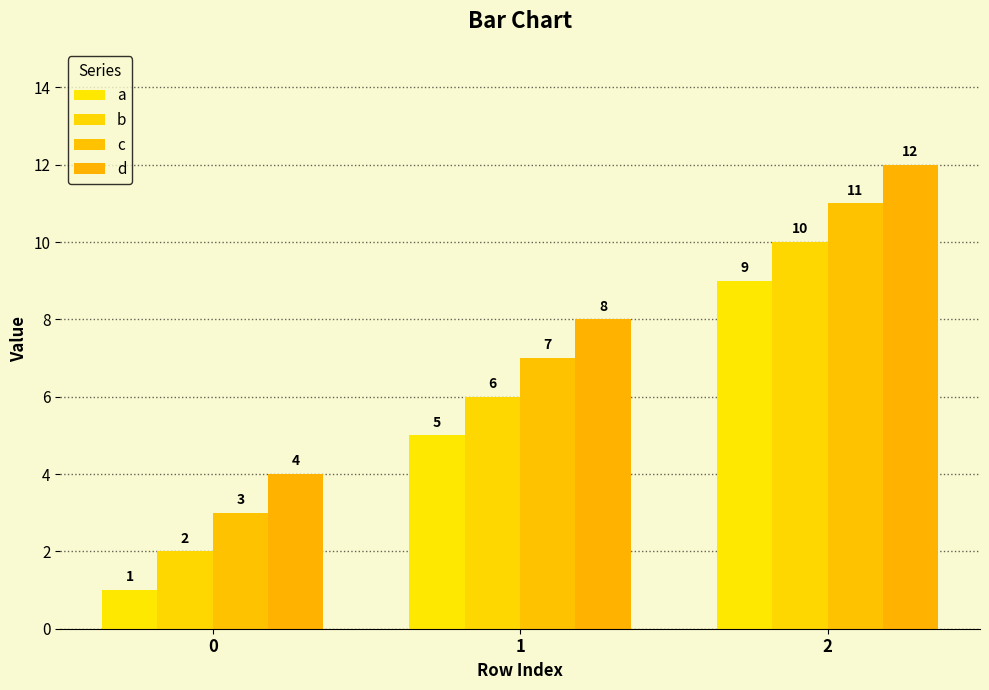

Reading left to right, list all the values displayed in this chart.

a: 0=1	1=5	2=9
b: 0=2	1=6	2=10
c: 0=3	1=7	2=11
d: 0=4	1=8	2=12